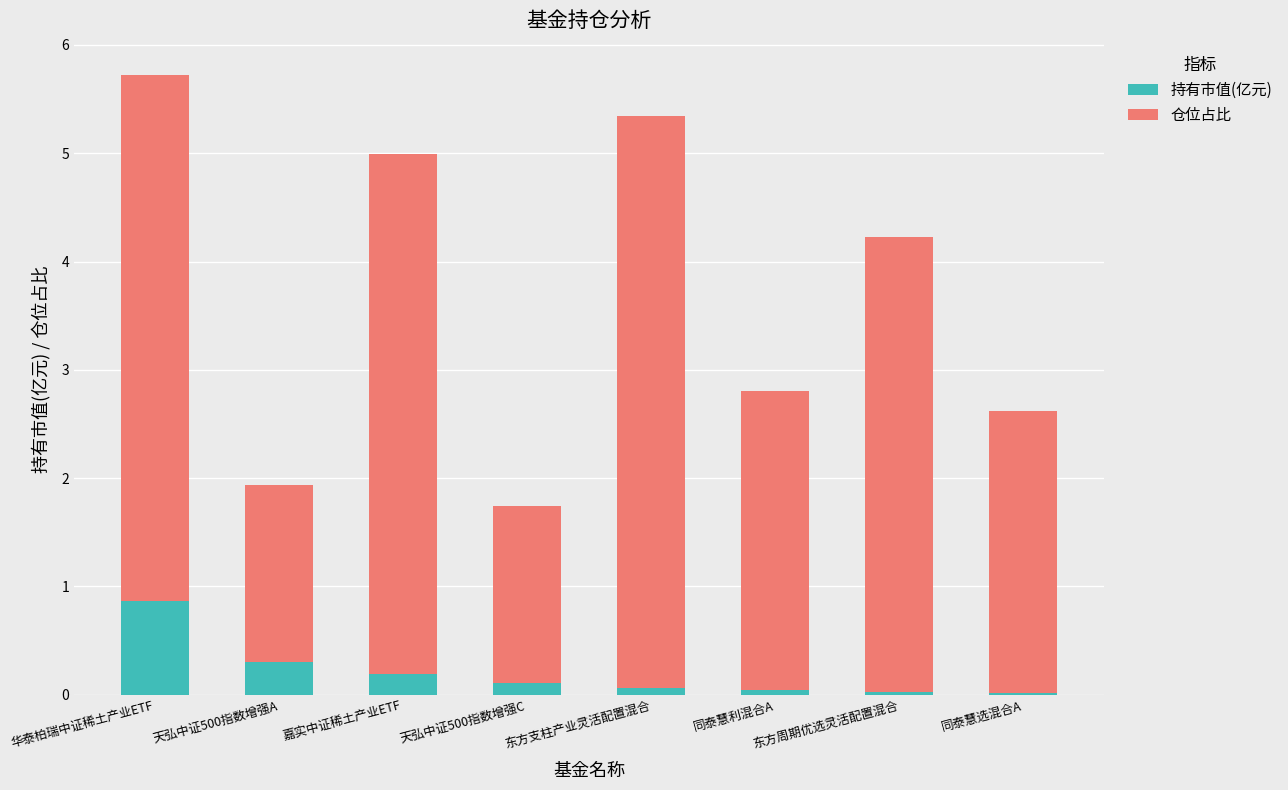

At which category is the sum across all series the highest?

华泰柏瑞中证稀土产业ETF